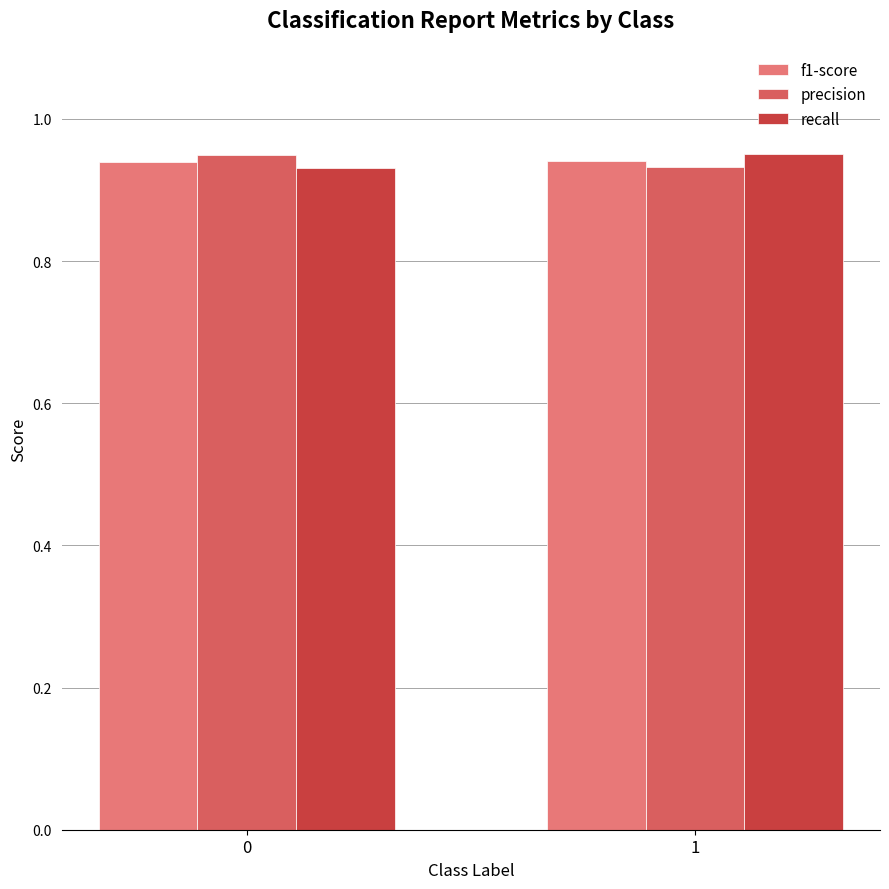

What is the highest value of the recall series?

1.0